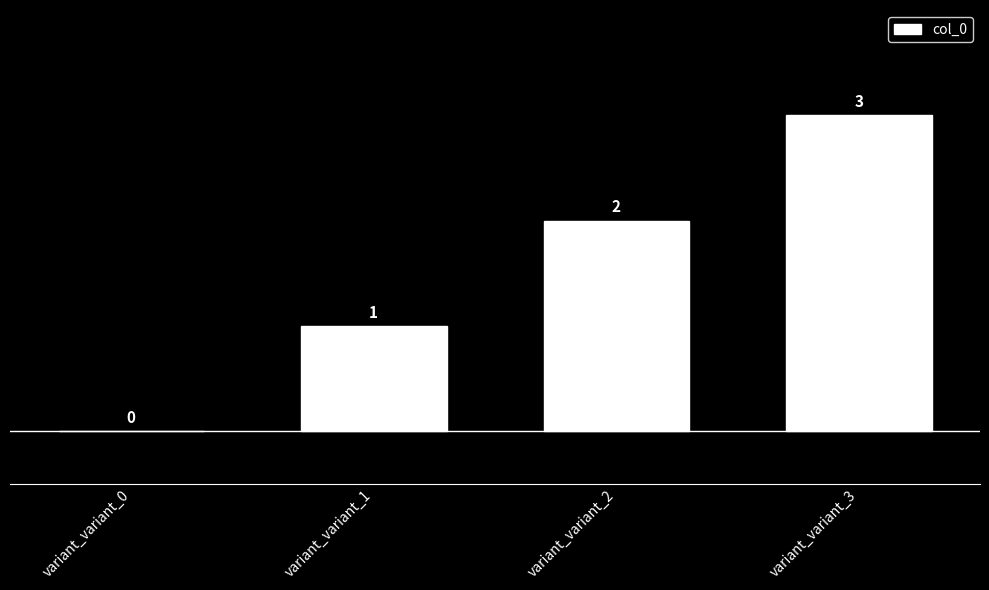

How many data points does each series have?

4